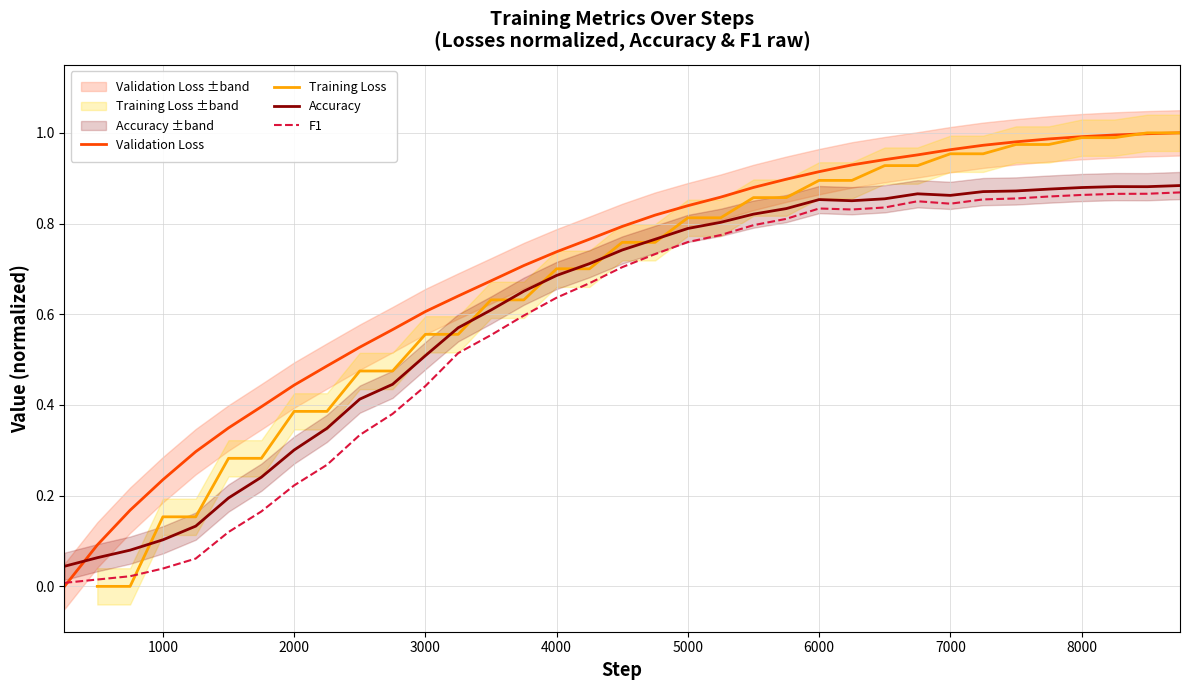

Which series ends up on top after the final intersection of Accuracy and Validation Loss?

Validation Loss